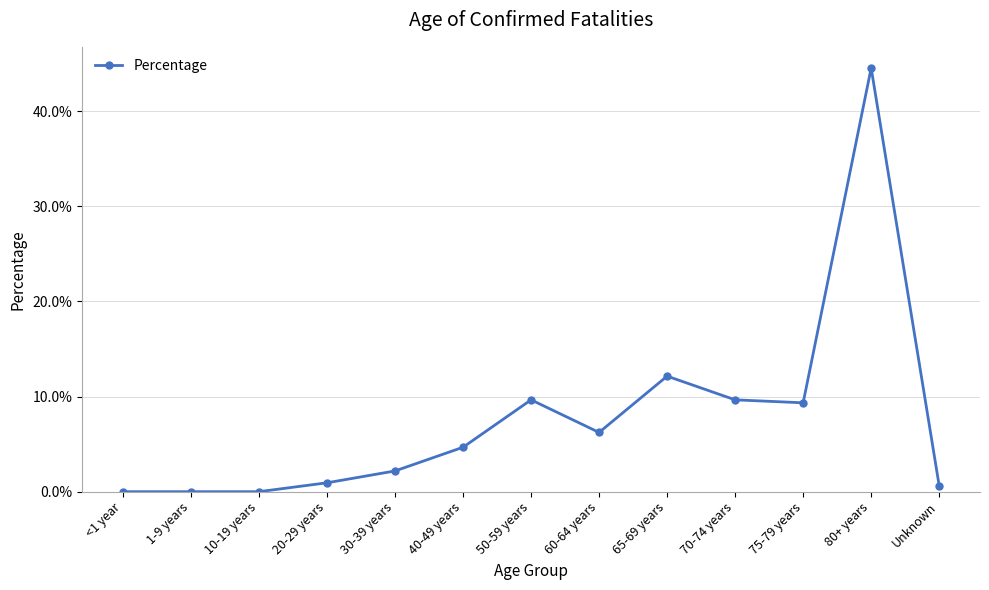

Reading left to right, extract all data points from this chart.

0.0	0.0	0.0	0.0	0.0	0.0	0.1	0.1	0.1	0.1	0.1	0.4	0.0